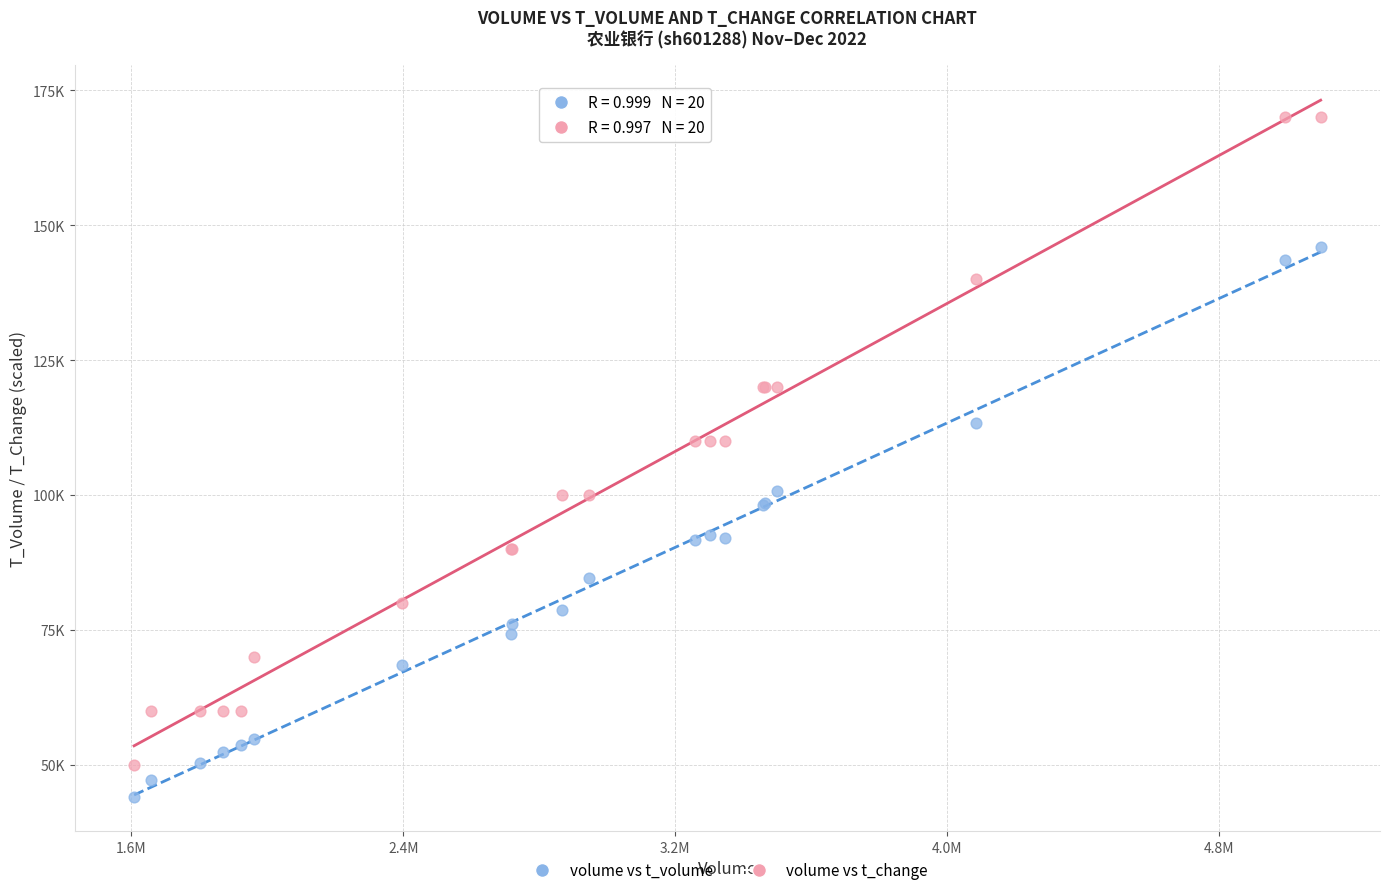

Which series contains the lowest Y value?

volume vs t_volume